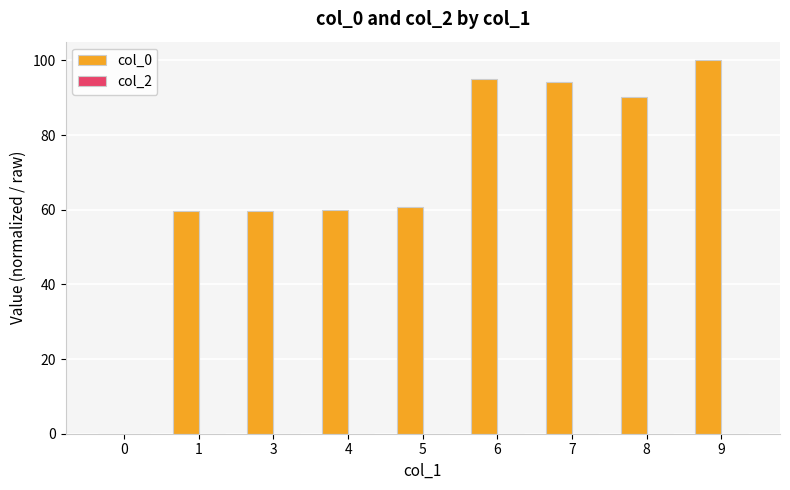

What is the sum of the values at 1 and 5?

120.4